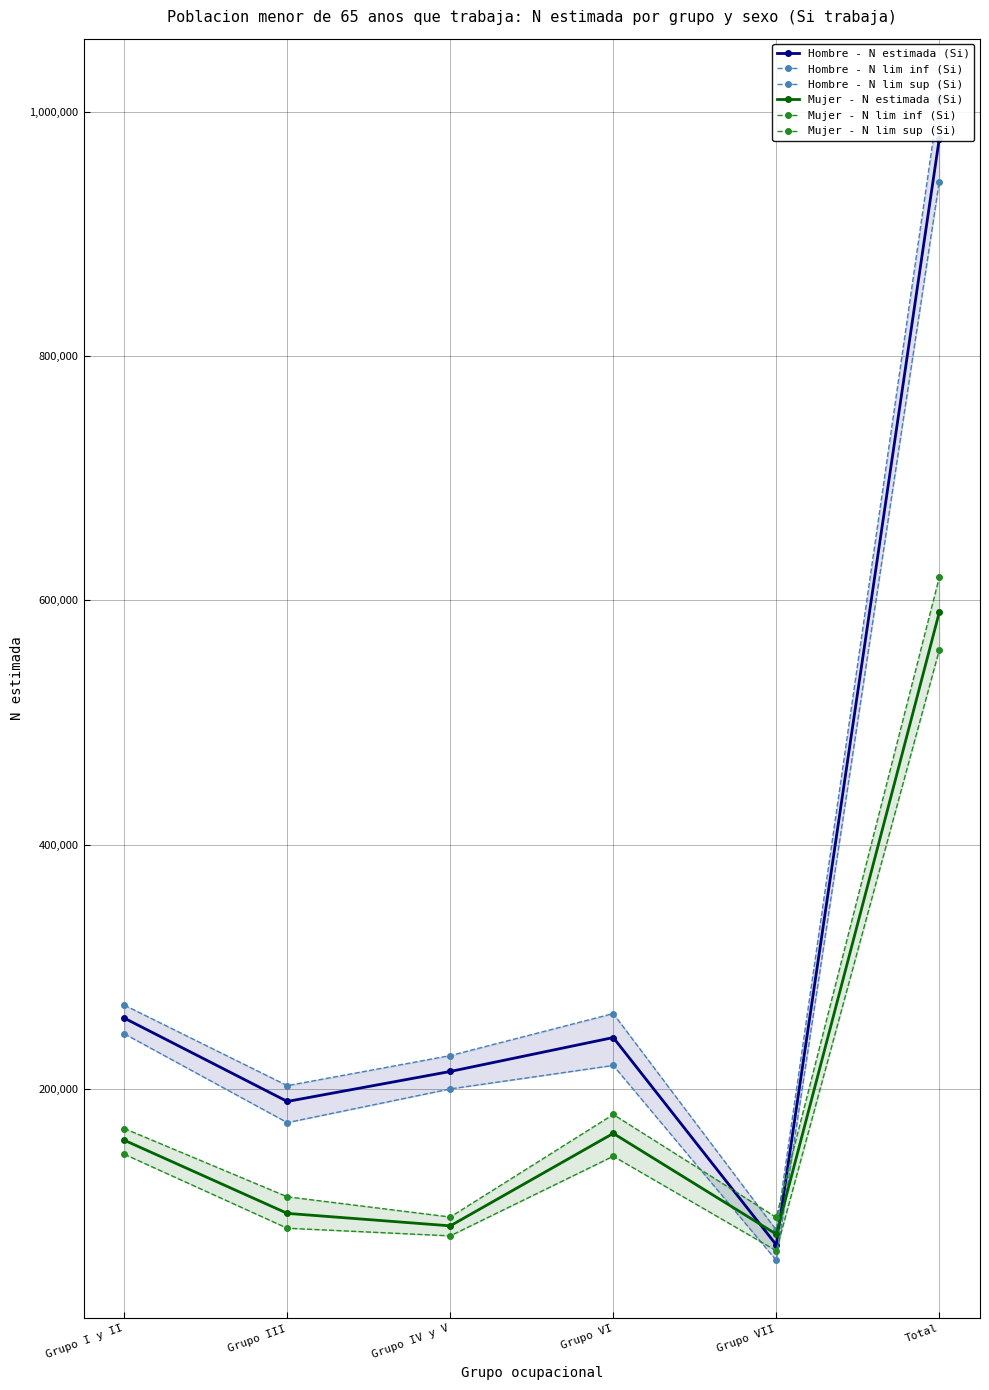

True or false: Mujer - N estimada (Si) and Mujer - N lim sup (Si) cross at least once.

False